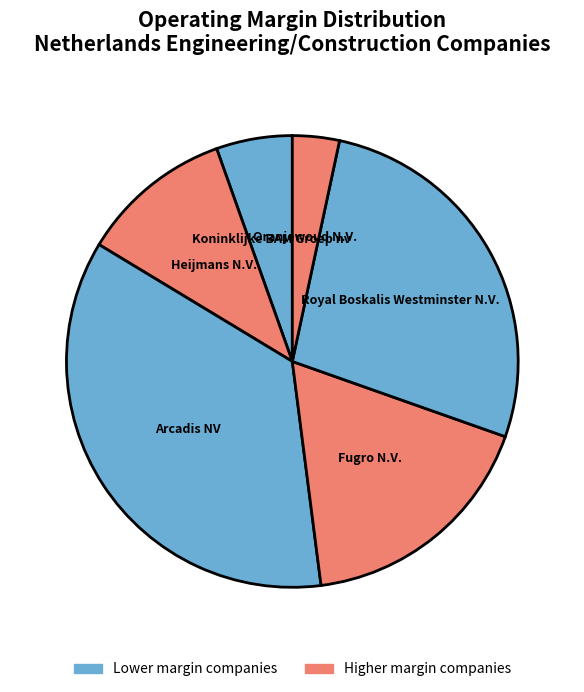

What is the largest slice in the pie chart?

Arcadis NV